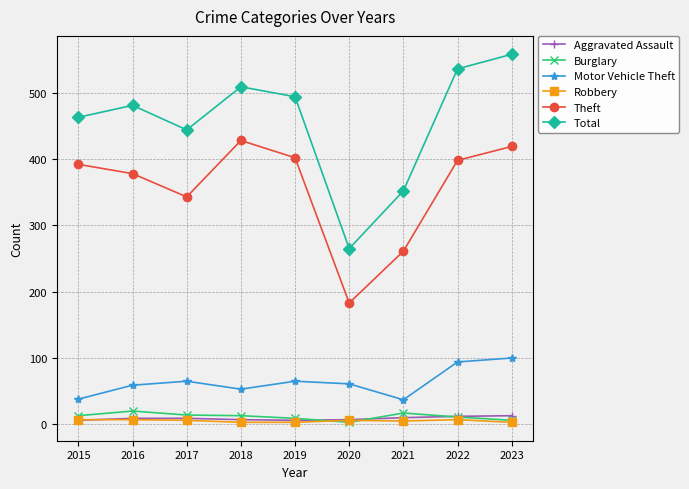

What is the value of the Total point at the 8th from the left?

536